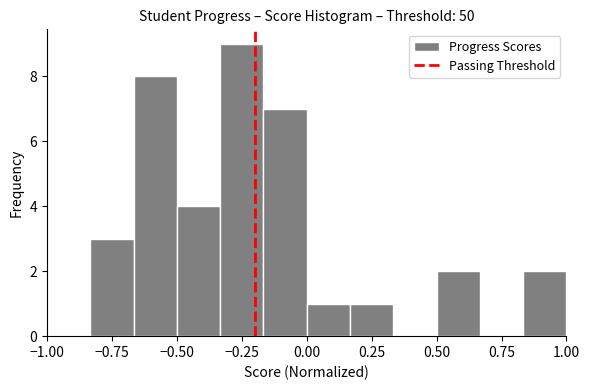

Read against the x-axis, roughly where is the centre of the tallest bar?

-0.25